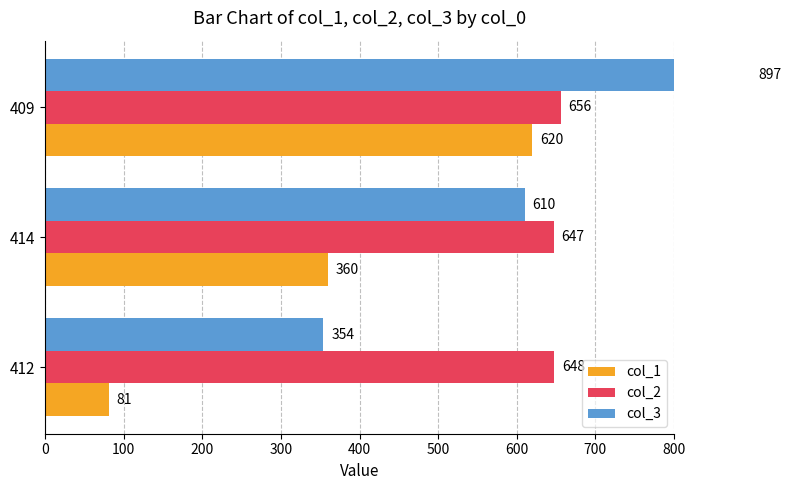

How many bars are there in each group?

3